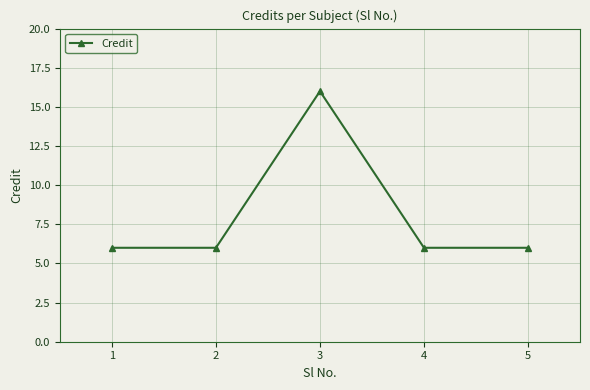

Reading right to left, list all the values displayed in this chart.

6	6	16	6	6